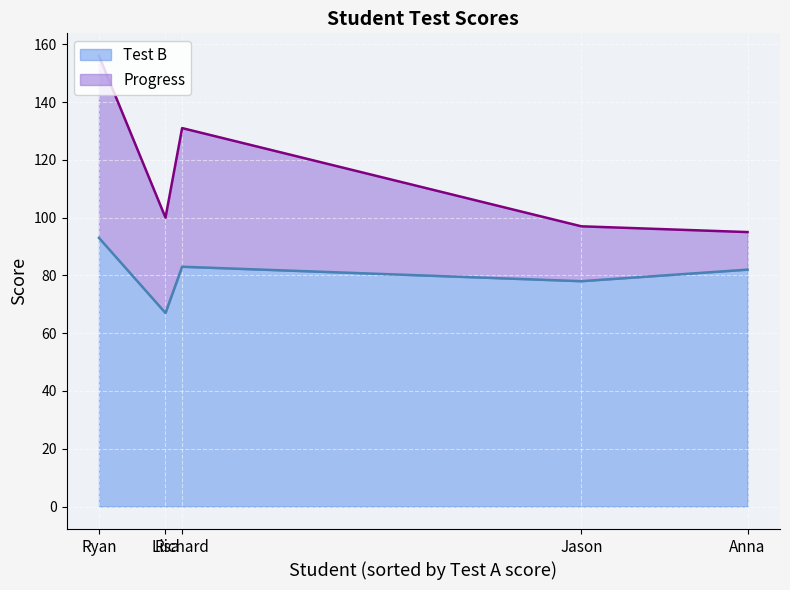

True or false: Progress and Test B intersect in this chart.

False